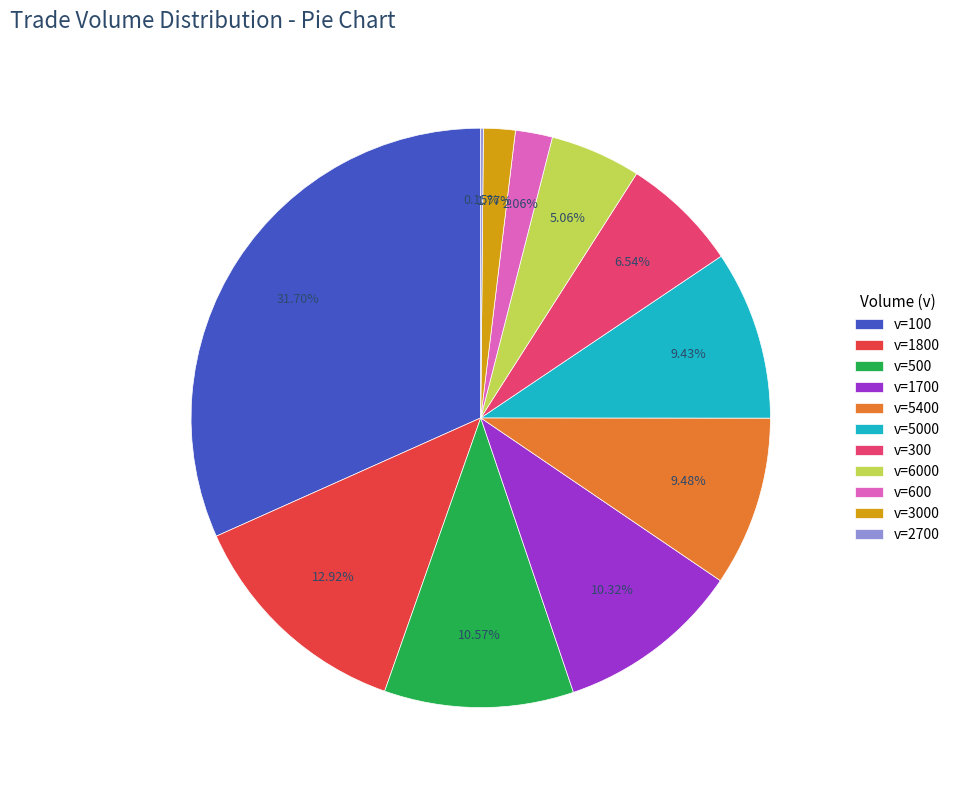

Does any single category account for the majority?

No